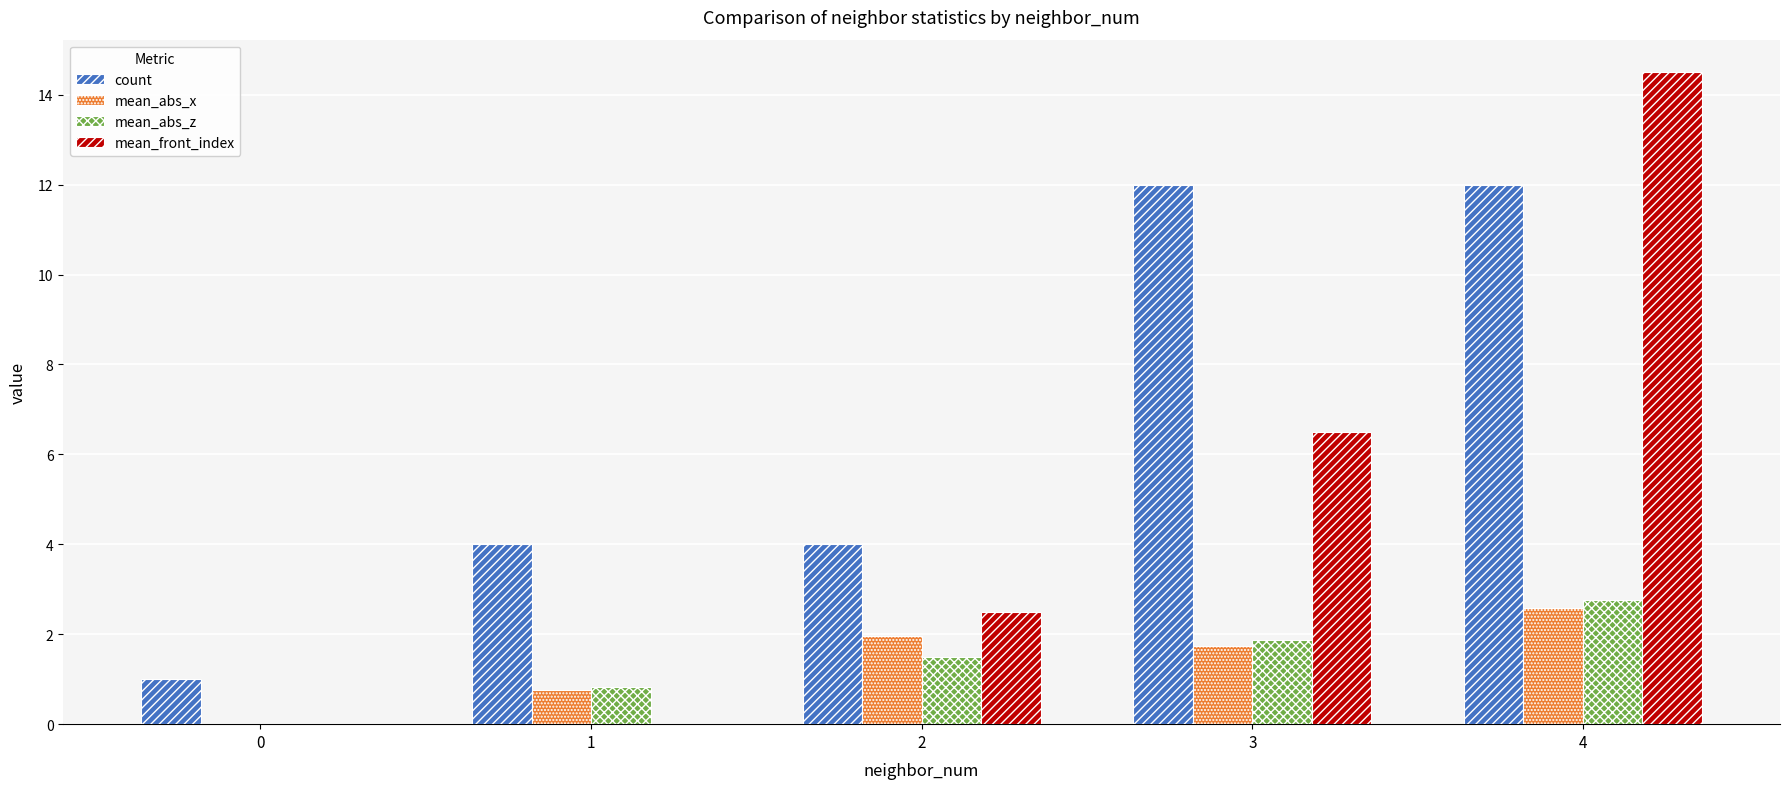

Between 2 and 3, which series saw the biggest shift?

count